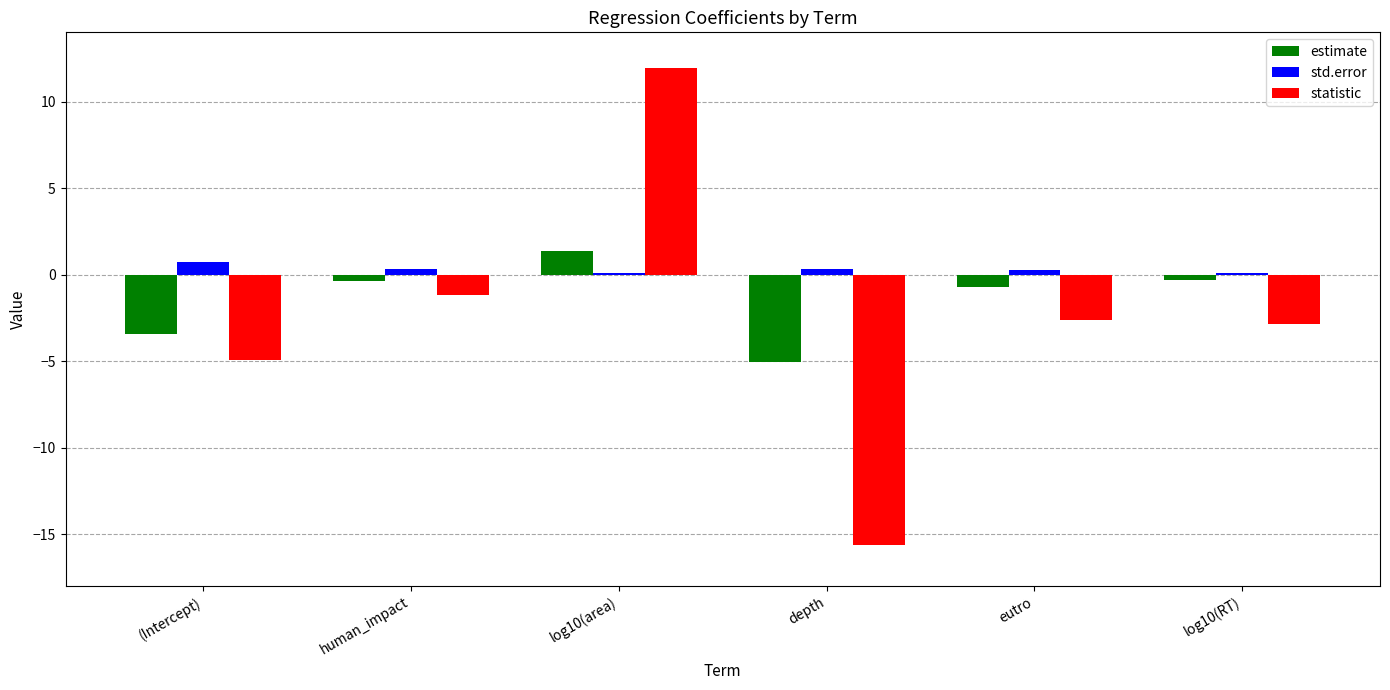

What is the spread (max minus min) of values at (Intercept)?

5.7